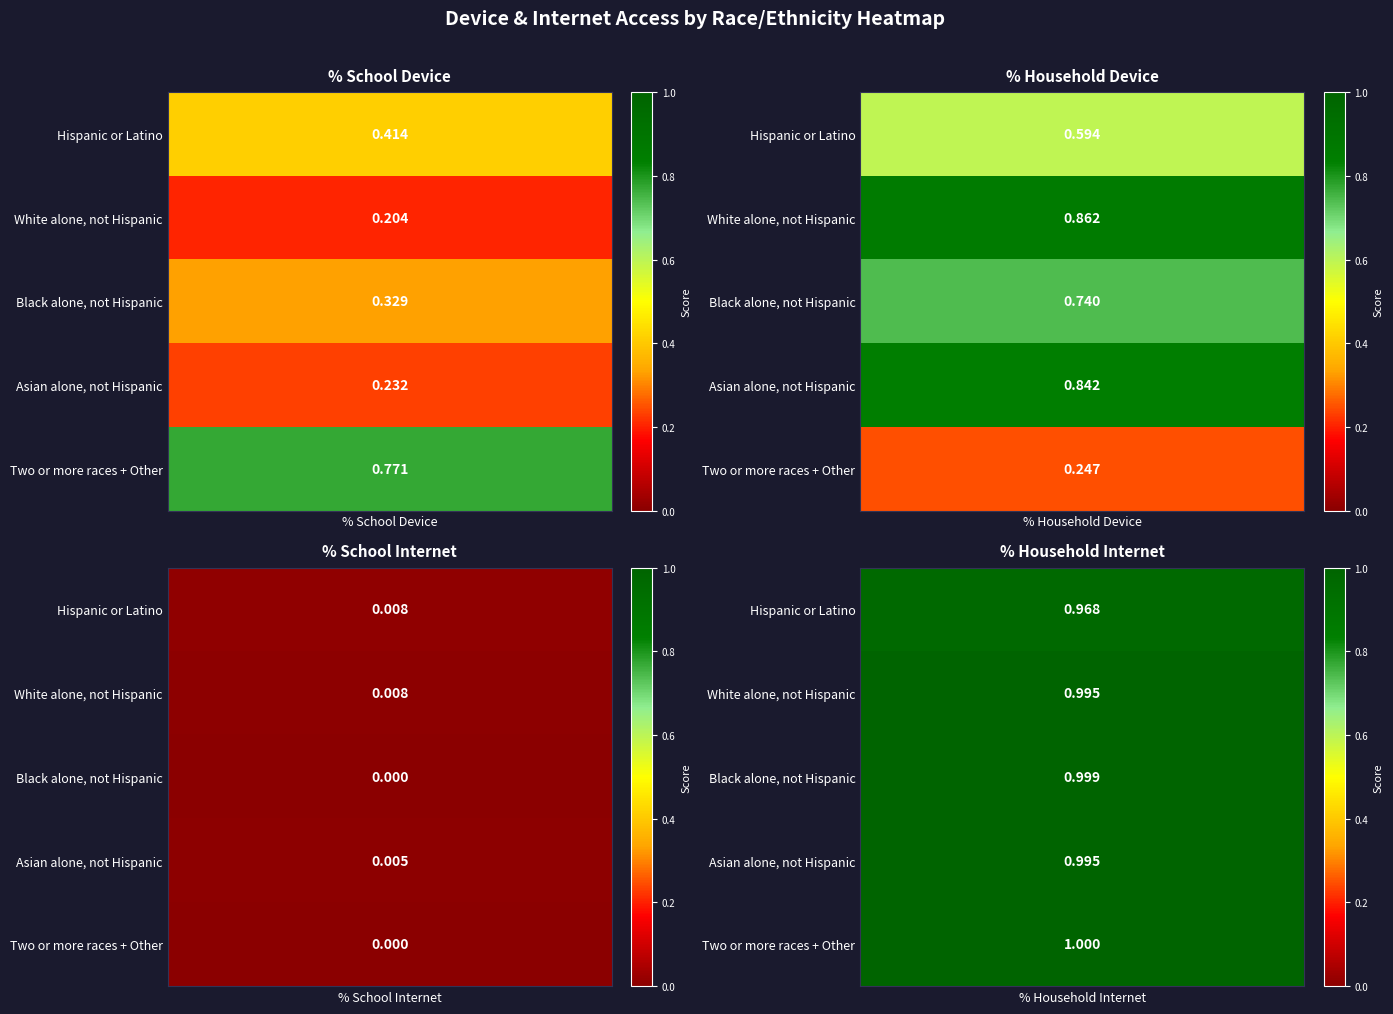

Reading right to left, extract all data points from this chart.

% School Device: 0.8	0.2	0.3	0.2	0.4
% Household Device: 0.2	0.8	0.7	0.9	0.6
% School Internet: 0.0	0.0	0.0	0.0	0.0
% Household Internet: 1.0	1.0	1.0	1.0	1.0